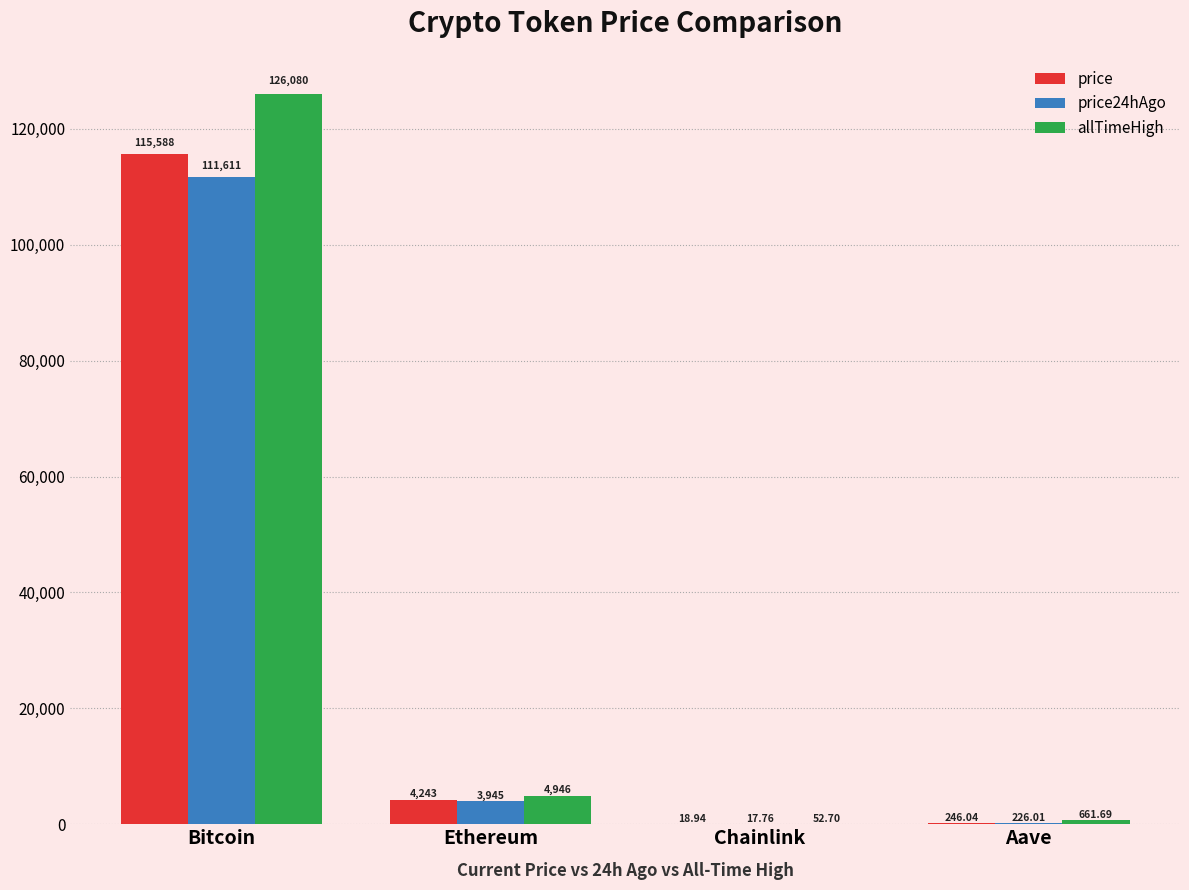

Which series has the largest total across all categories?

allTimeHigh